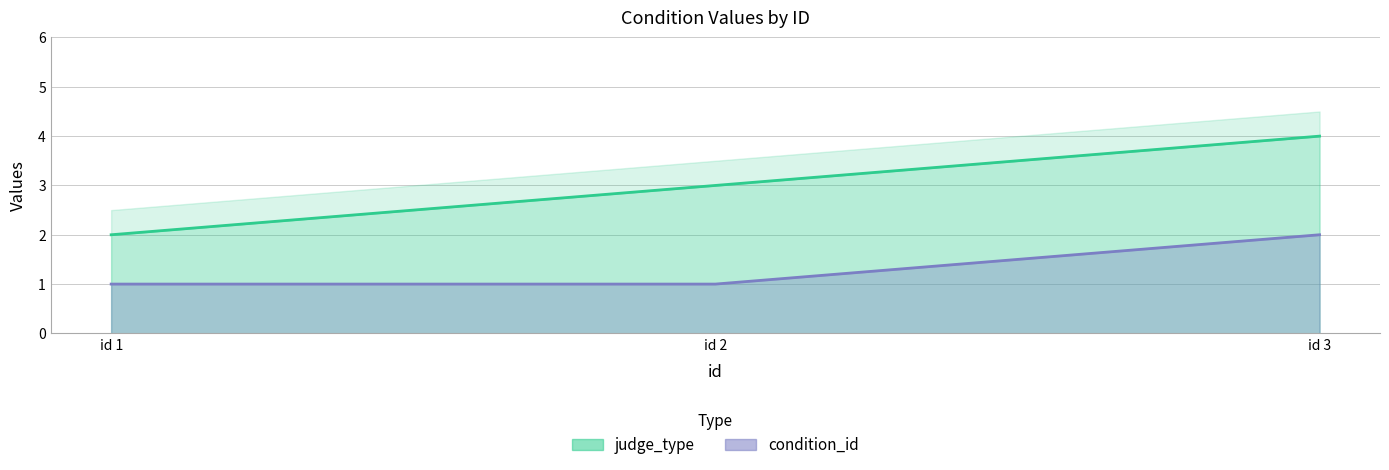

Which series has the largest total across all categories?

judge_type